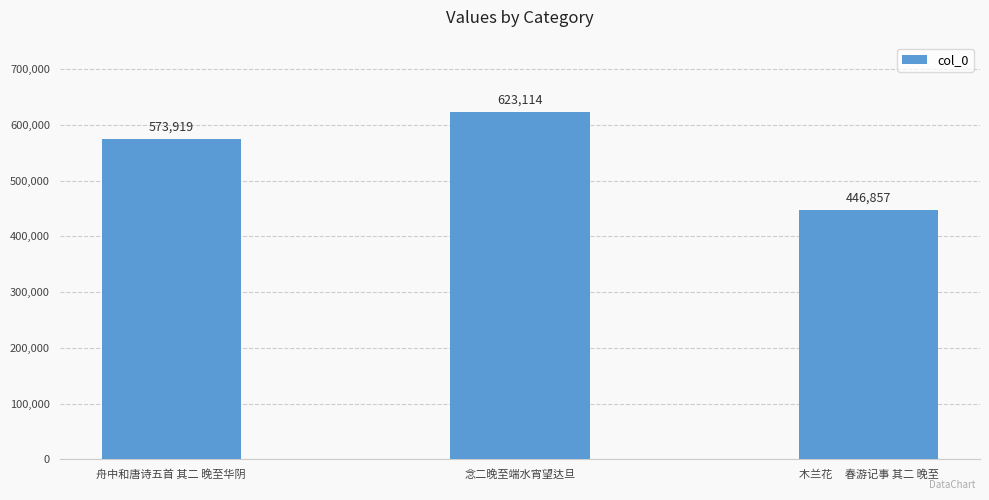

What is the average value?

547963